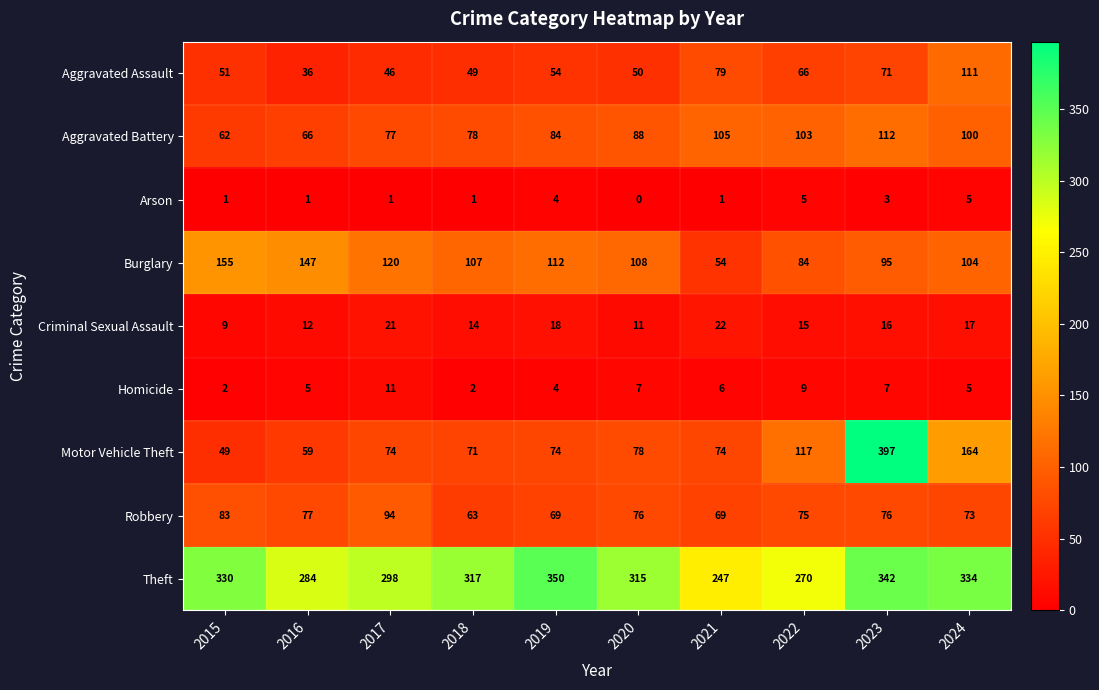

What is the greatest value displayed?

397